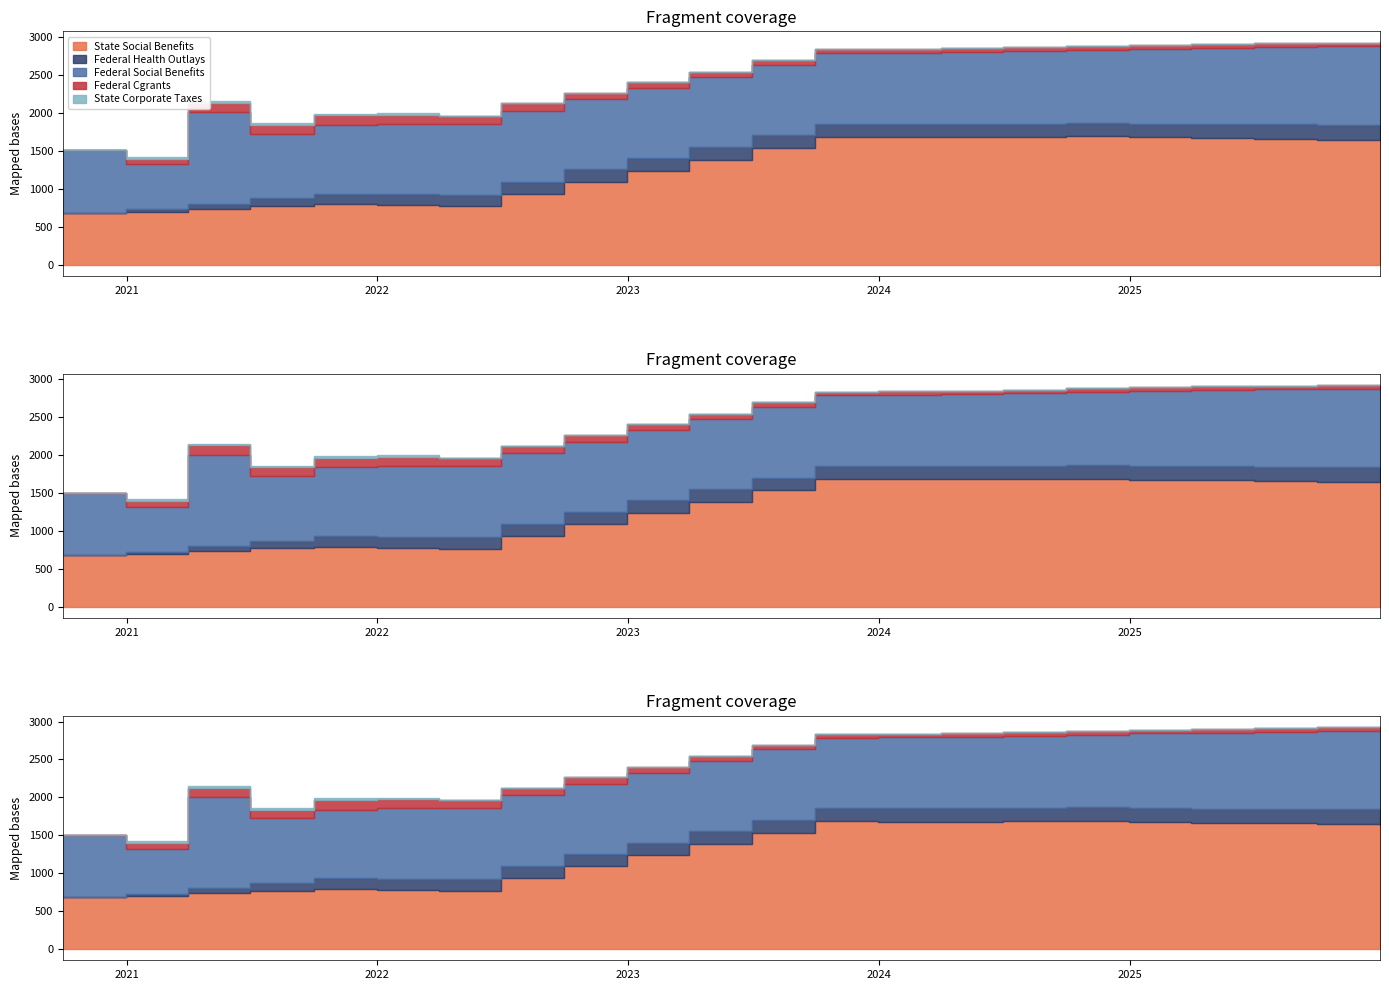

Which series has the widest spread of values?

add_state_social_benefits